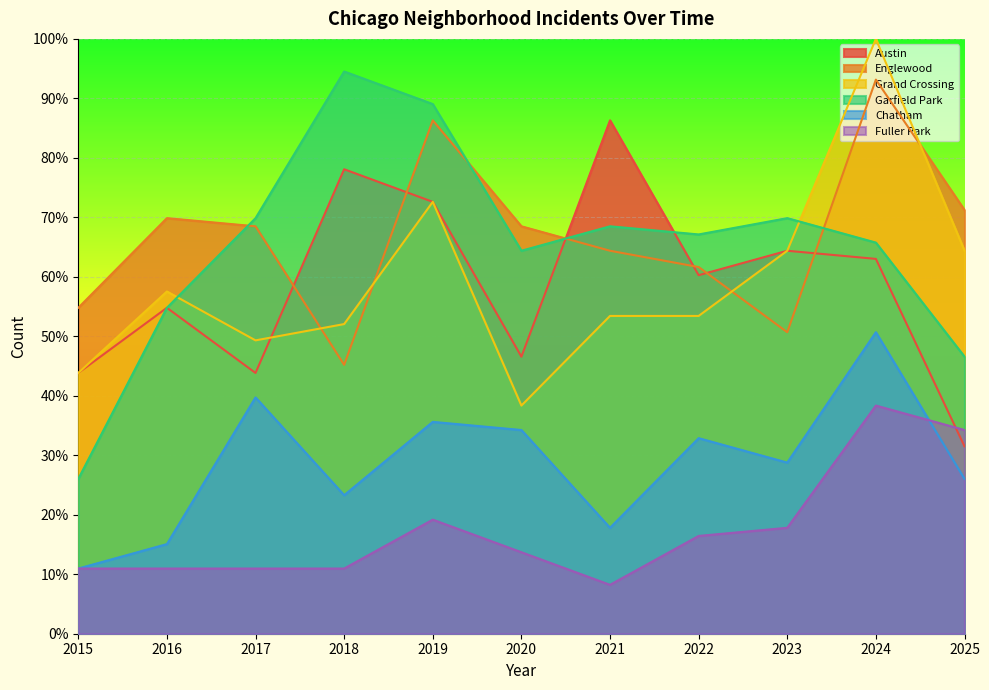

What is the value of the Austin point at the 3rd from the left?

43.8